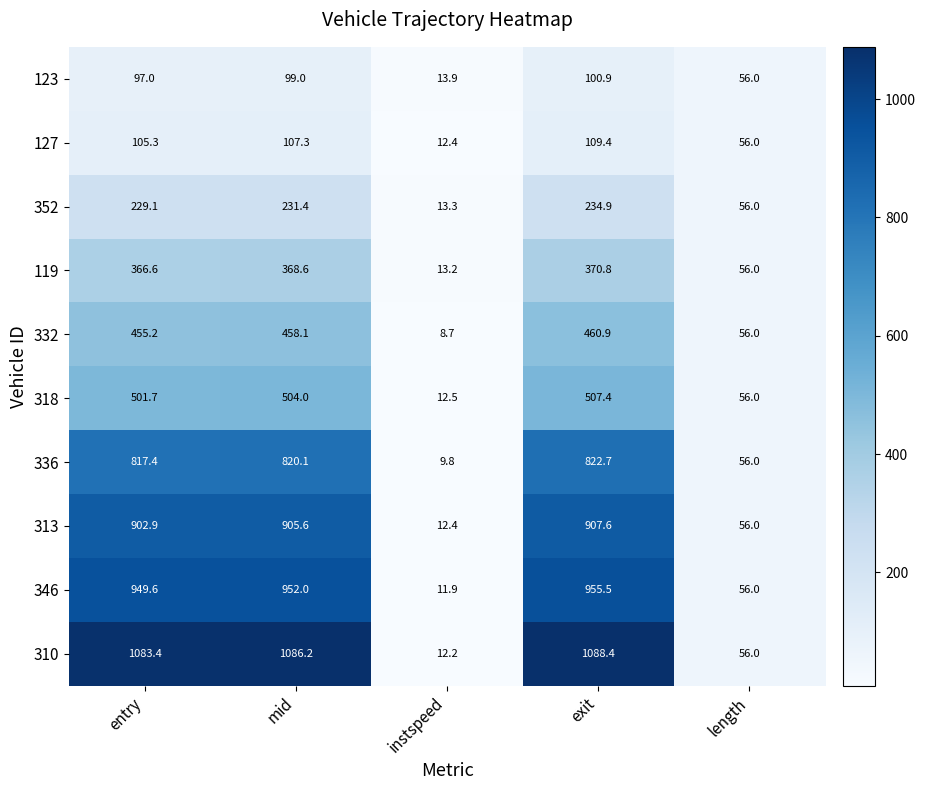

Which series changed the most between instspeed and length?

332